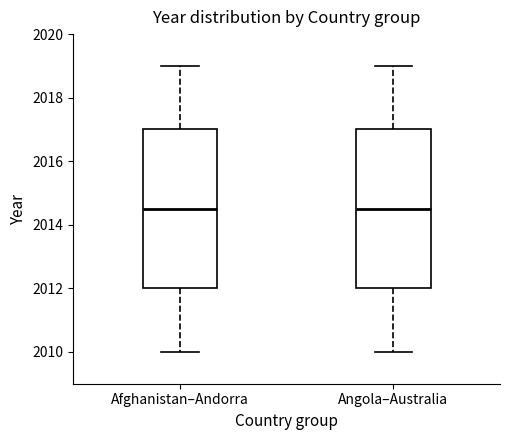

Where does the lower whisker of the box for Angola–Australia end on the y-axis? The values are not printed on the chart, so give them approximately, as read against the axis.

2010.0